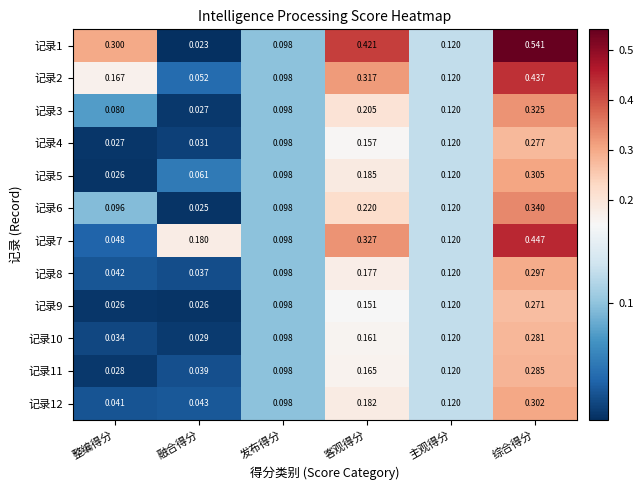

Rank the categories by 记录3 value from highest to lowest.

综合得分, 客观得分, 主观得分, 发布得分, 整编得分, 融合得分